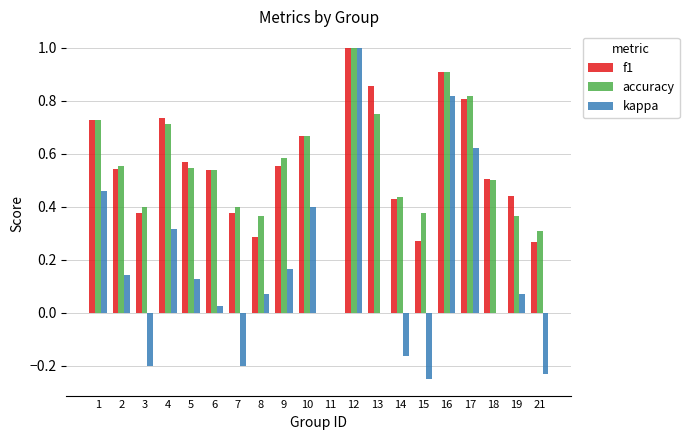

True or false: f1 has a value of 0.5 at 18.

True